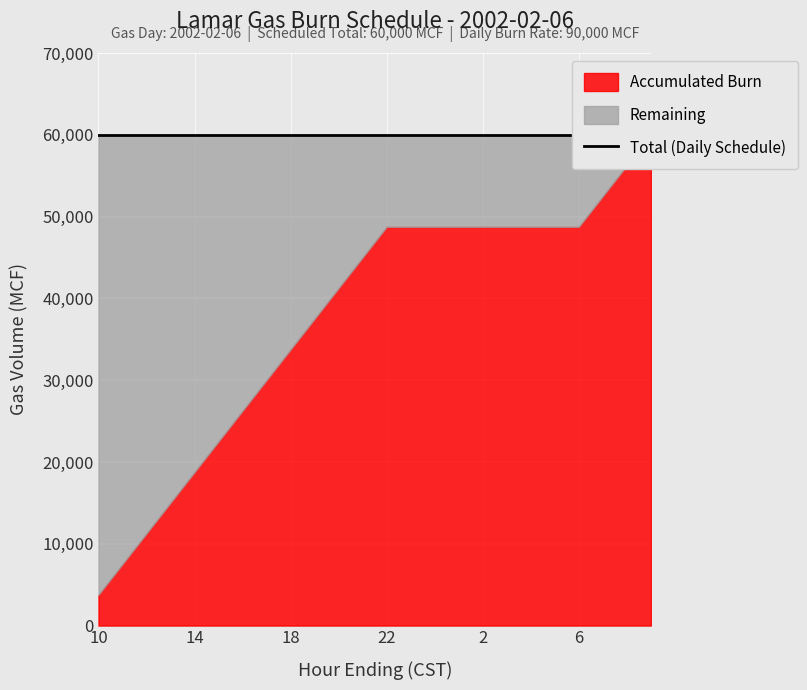

The value of Remaining at 3 is 15216. True or false?

False